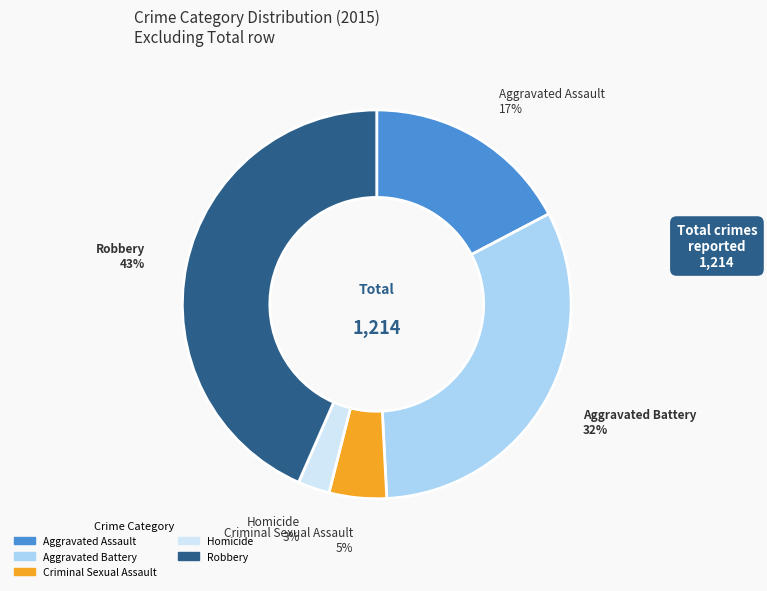

Do Robbery and Aggravated Assault together represent more than half of the pie?

Yes